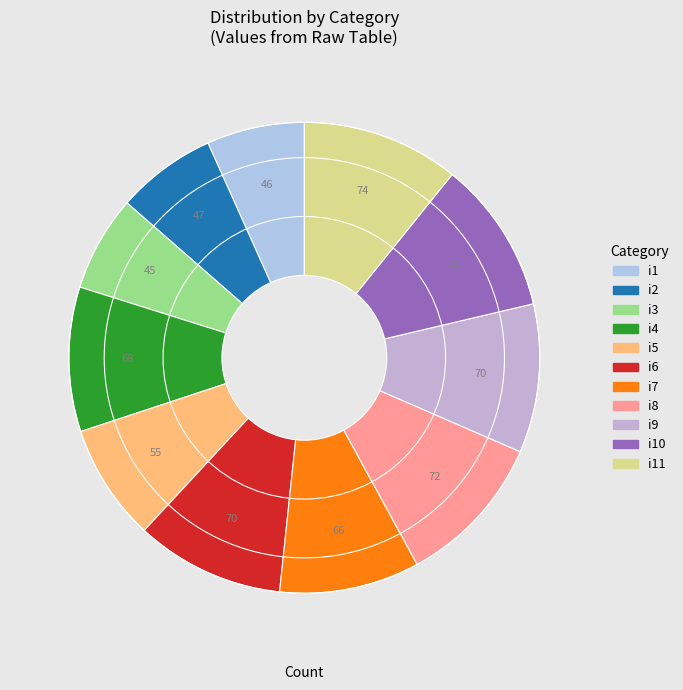

Which category has the smallest portion of the pie?

i3